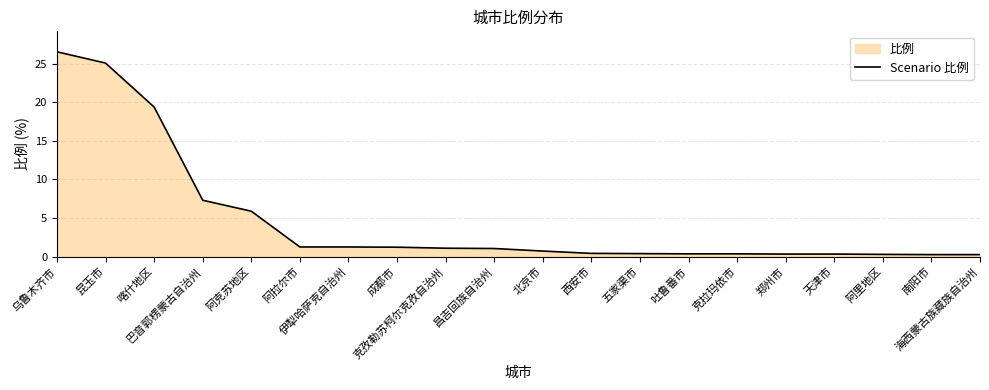

Reading right to left, list all the values displayed in this chart.

0.3	0.3	0.3	0.3	0.3	0.4	0.4	0.4	0.4	0.7	1.1	1.1	1.2	1.2	1.2	5.9	7.3	19.4	25.1	26.5